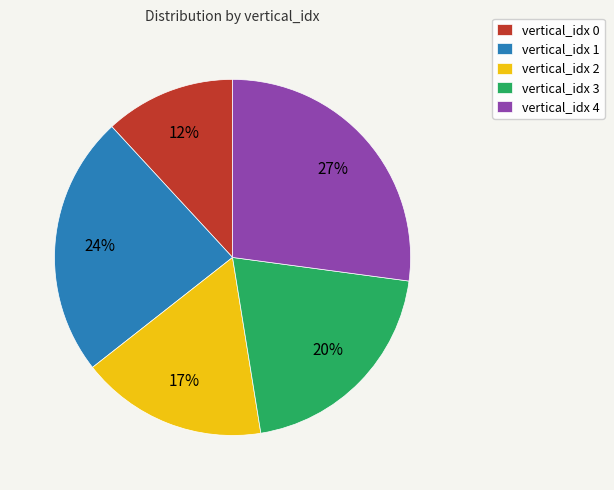

Is it true that vertical_idx 0 is 12% of the pie?

True